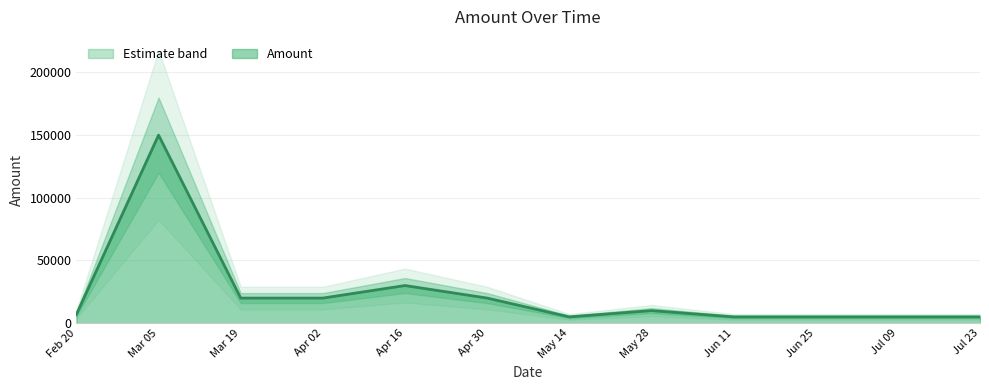

The value of Amount at Apr 30 is 20000. True or false?

True